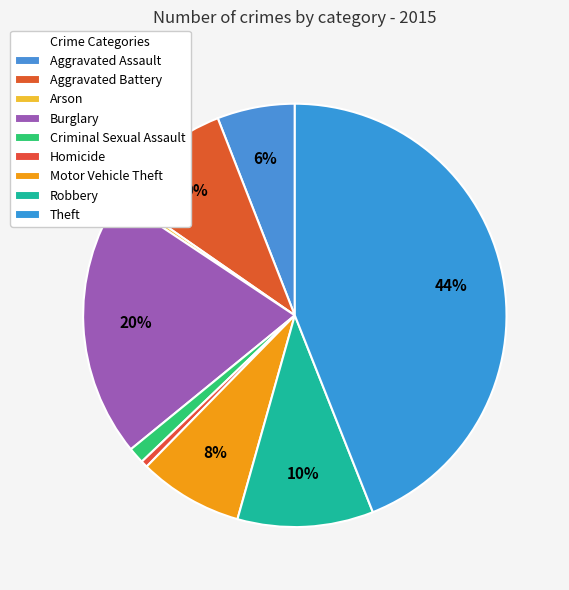

Is it true that Motor Vehicle Theft is 8% of the pie?

True